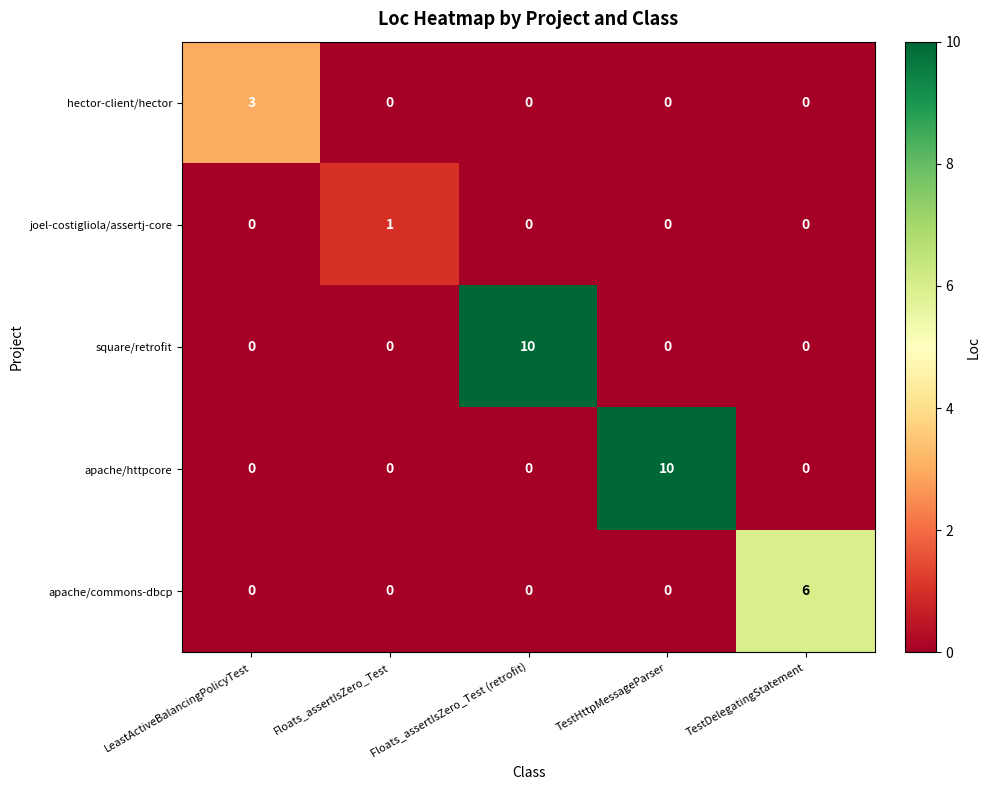

The square/retrofit series shows -5 at Floats_assertIsZero_Test. True or false?

False